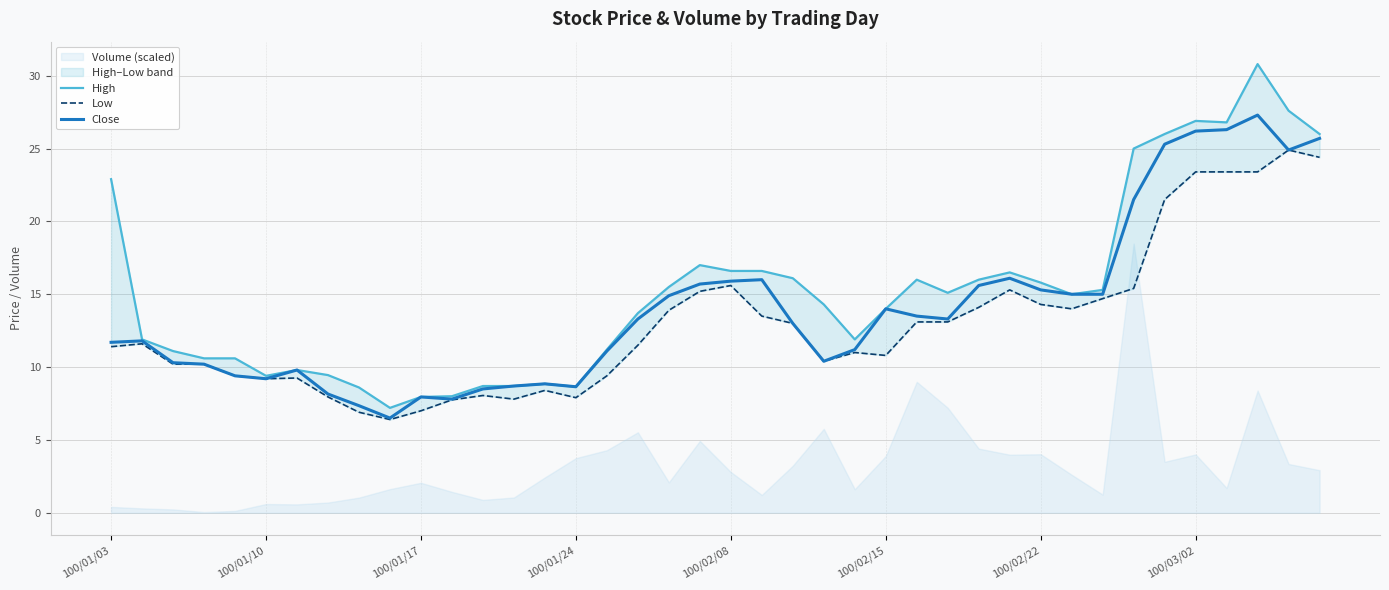

What is the lowest value of the Close series?

6.5